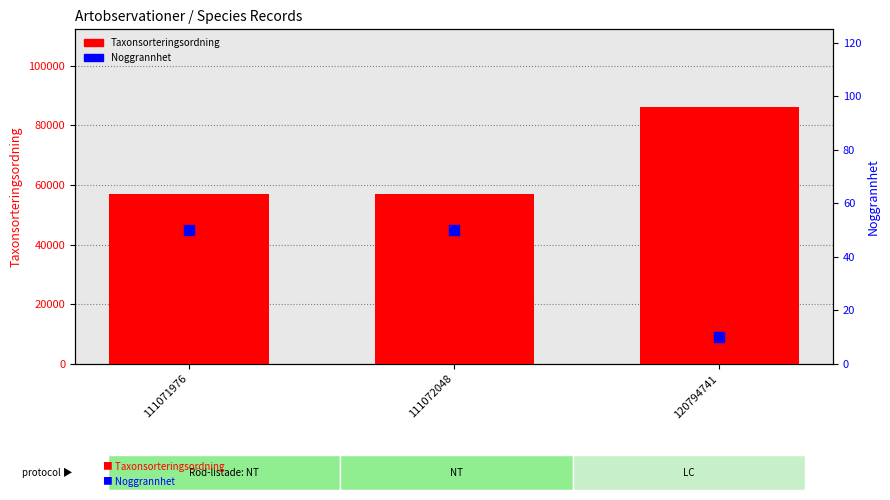

At how many categories does at least one series exceed 62901?

1